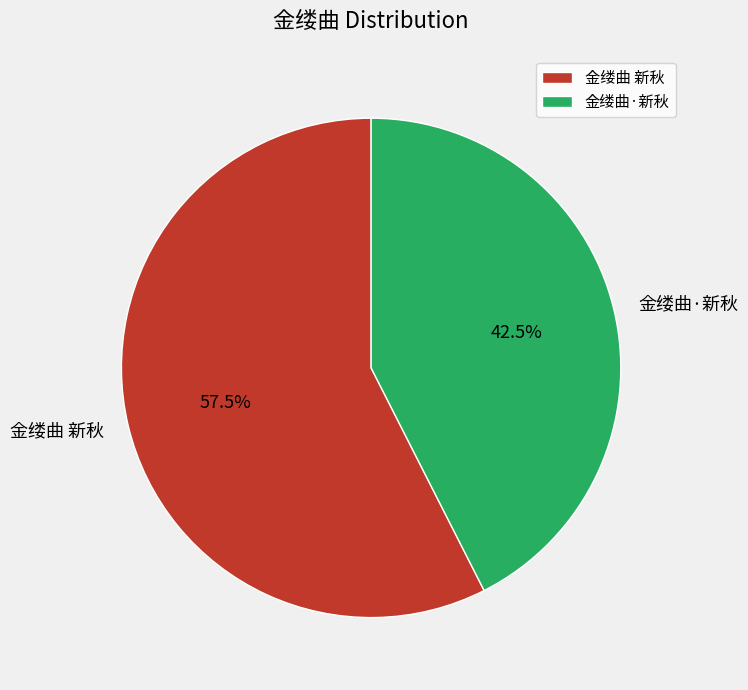

Which has a higher value, 金缕曲 新秋 or 金缕曲·新秋?

金缕曲 新秋